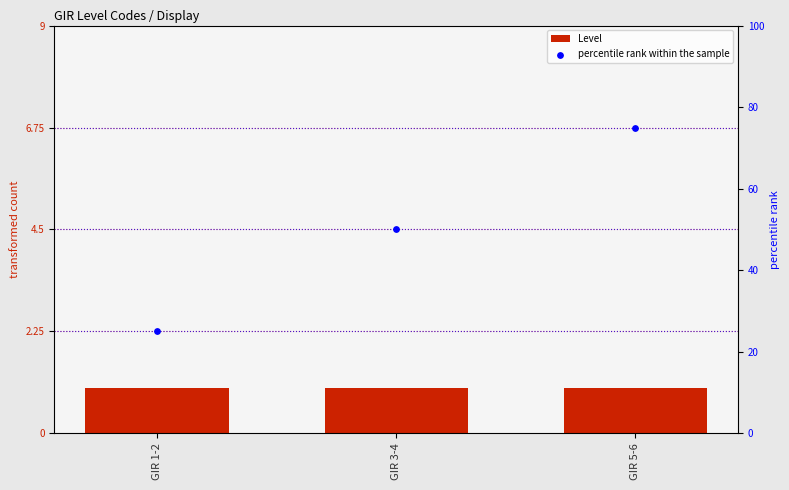

At which category is the sum across all series the highest?

GIR 5-6